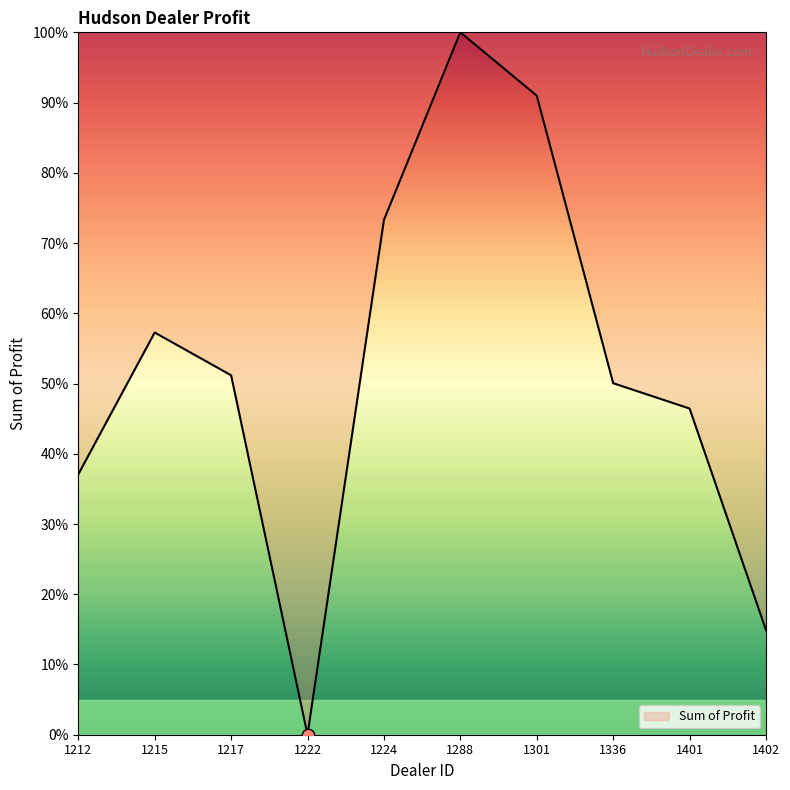

What is the change in value from 1336 to 1402?

-35.1